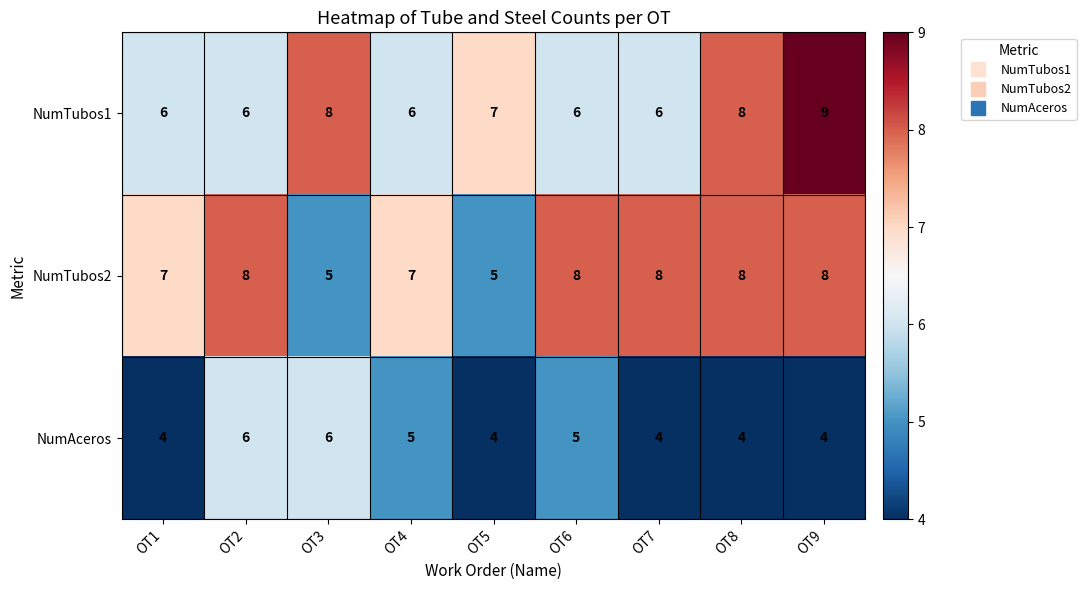

Reading left to right, extract all data points from this chart.

NumTubos1: 6	6	8	6	7	6	6	8	9
NumTubos2: 7	8	5	7	5	8	8	8	8
NumAceros: 4	6	6	5	4	5	4	4	4